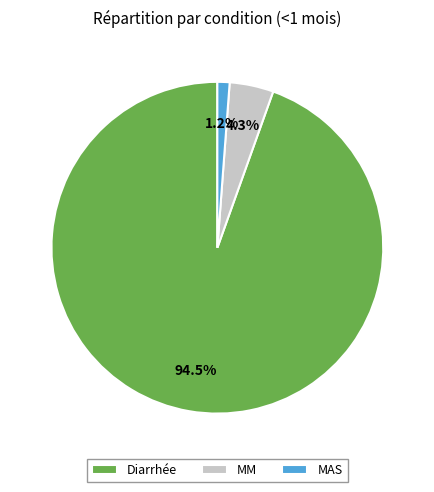

Does Diarrhée account for over 50% of the chart?

Yes